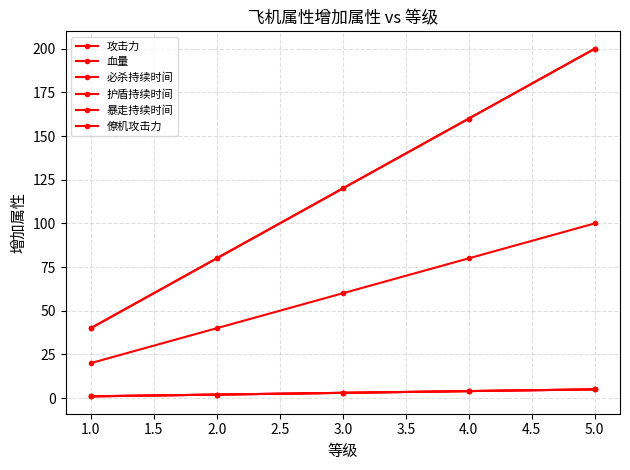

Where does the 暴走持续时间 series first go above 3?

4.0